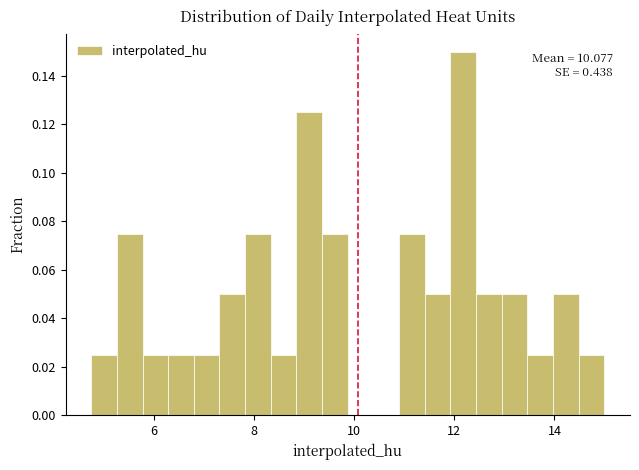

Around what value on the x-axis is the tallest bar? Give the approximate position of its centre, as read against the axis.

12.2